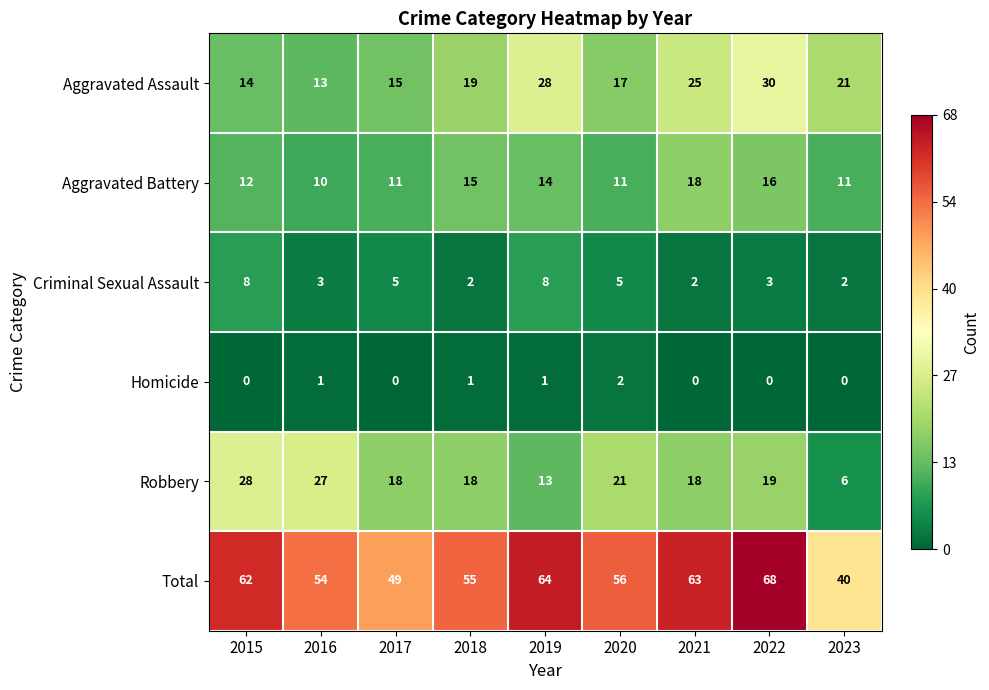

Count the number of data series in this chart.

6